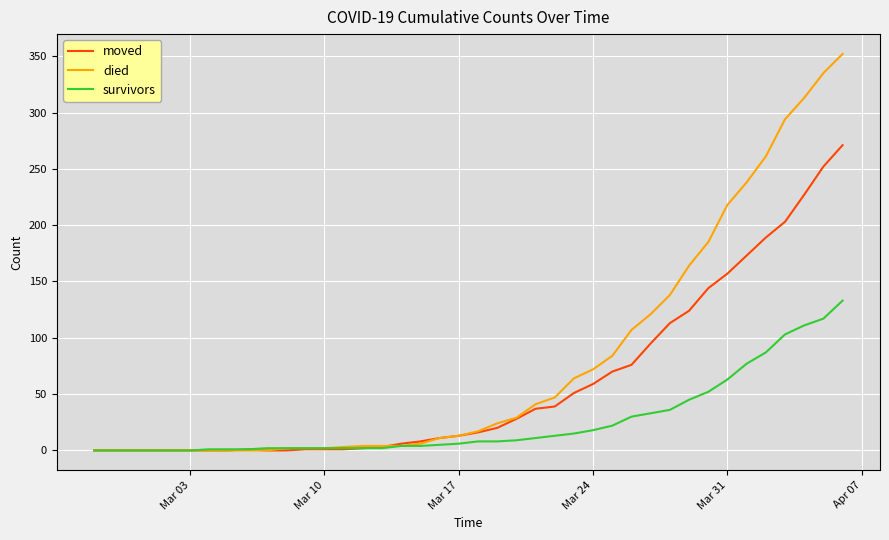

What is the highest value of the died series?

352